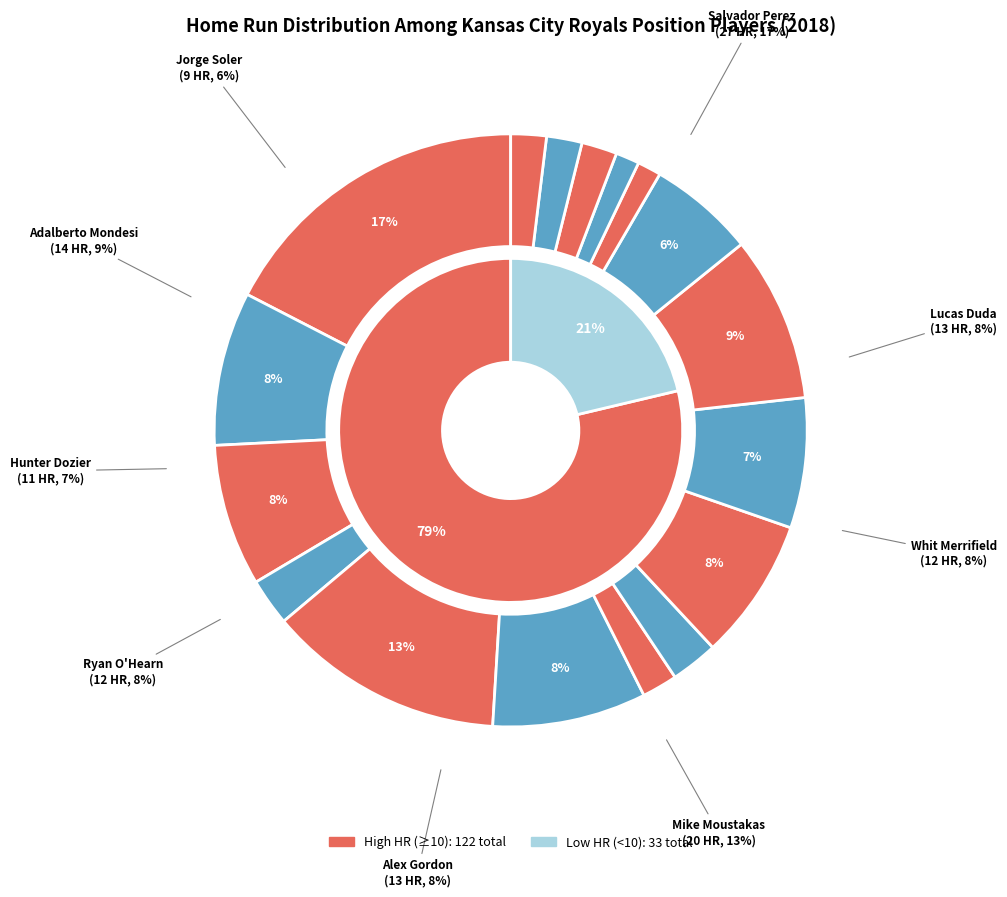

What percentage is the Mike Moustakas slice, to the nearest percent?

13%